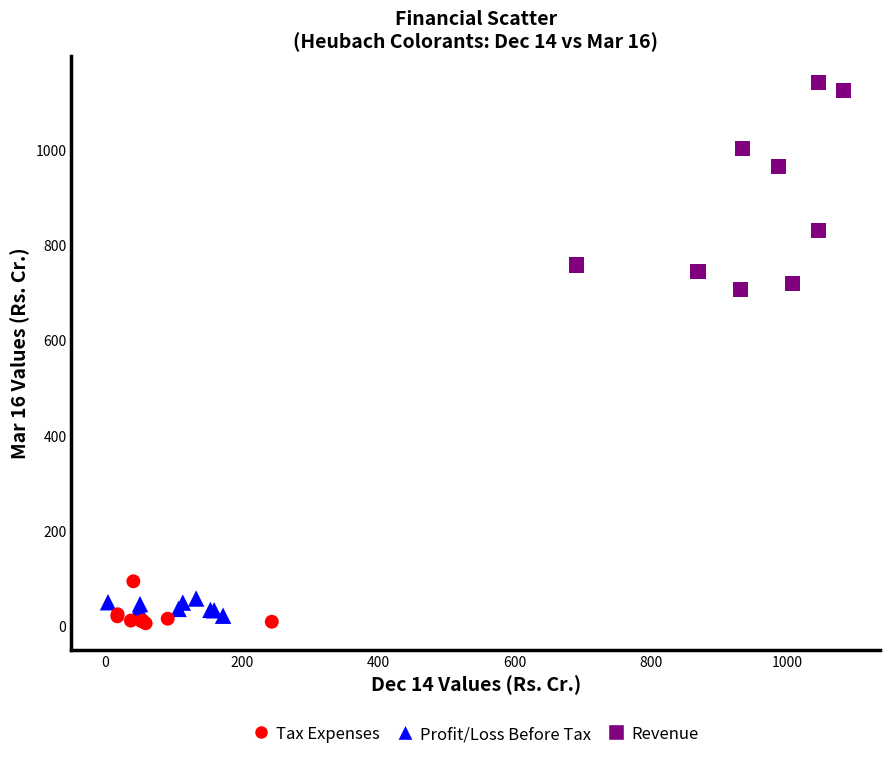

Which series contains the lowest Y value?

Tax Expenses